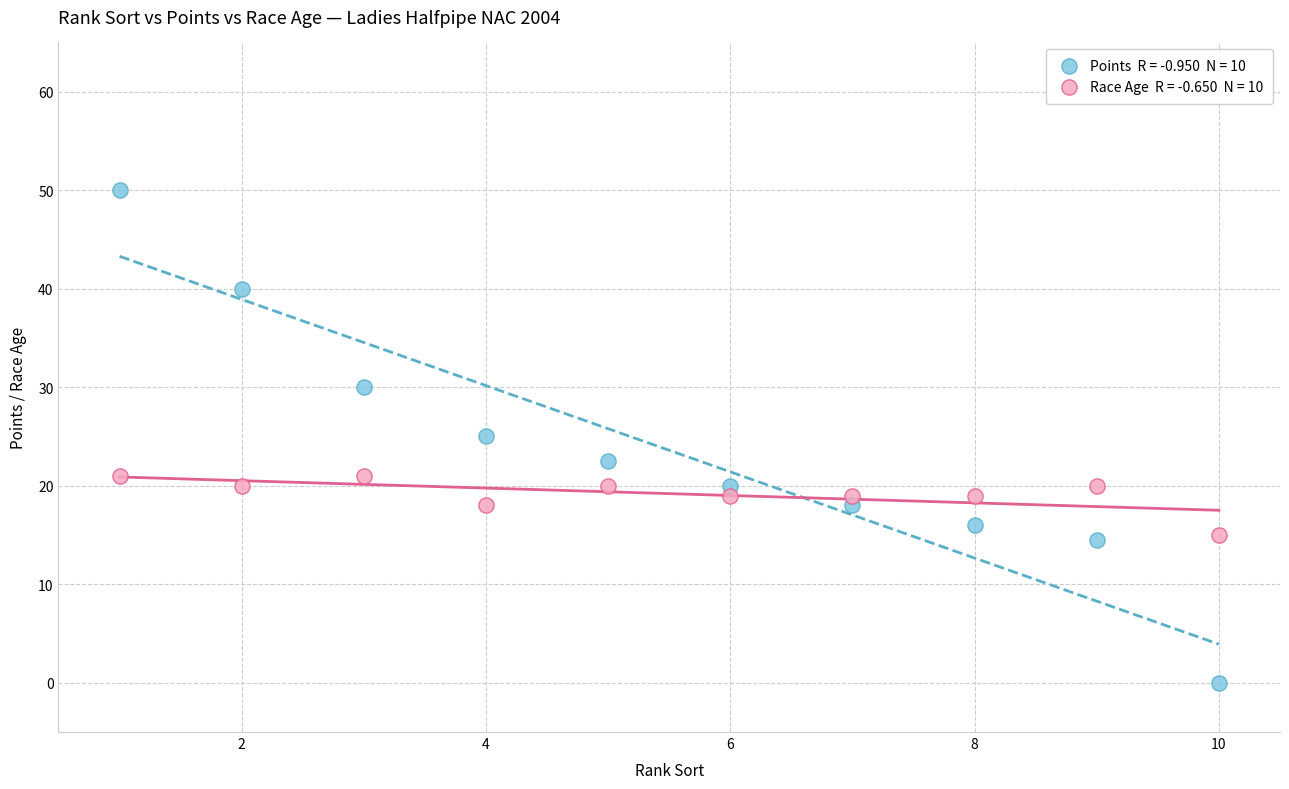

Across all data points, what is the range of X values (max minus min)?

9.0